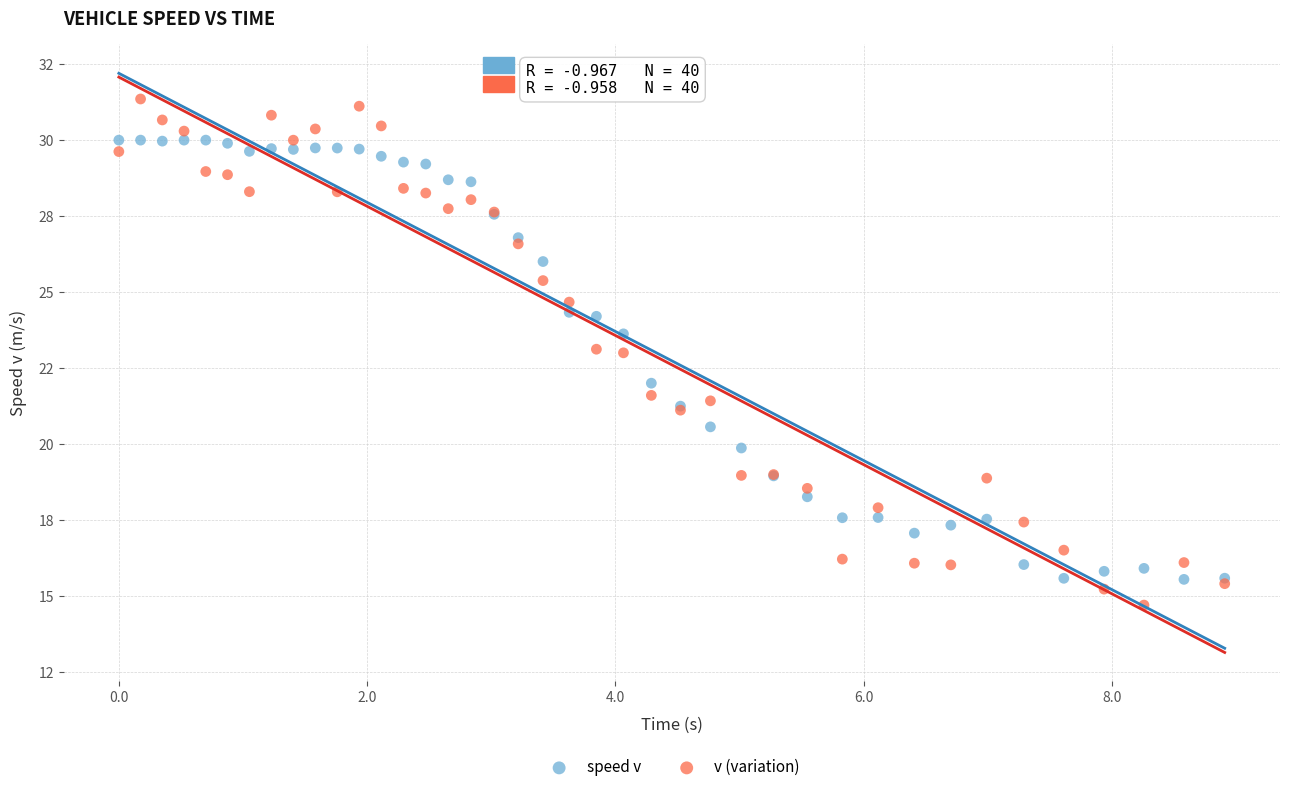

Which series contains the lowest Y value?

v (variation)